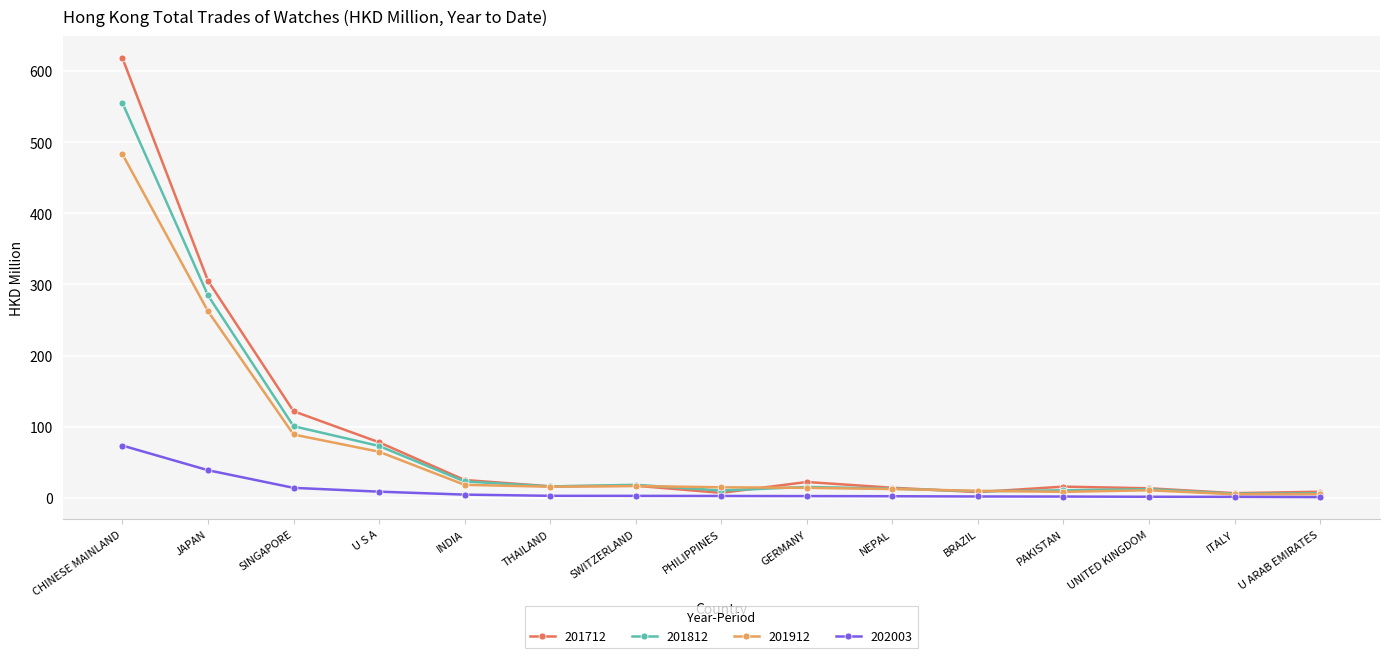

At which category is the sum across all series the highest?

CHINESE MAINLAND